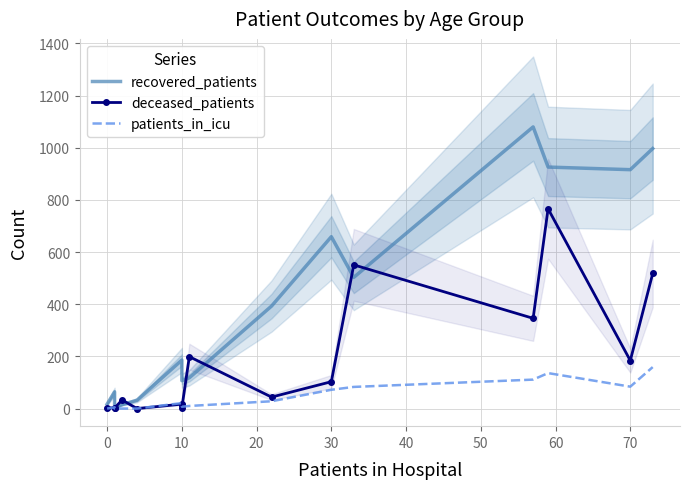

How many values in the deceased_patients series exceed 44?

7